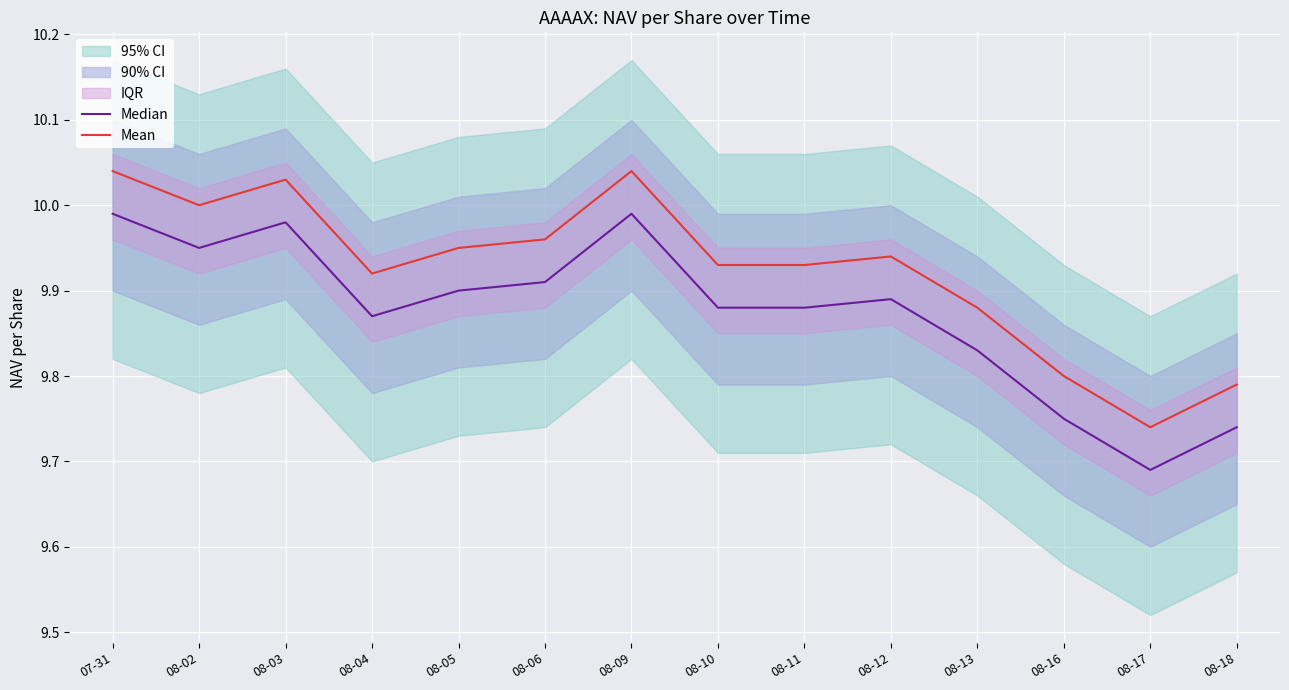

At which category does Median reach its first local valley?

08-02